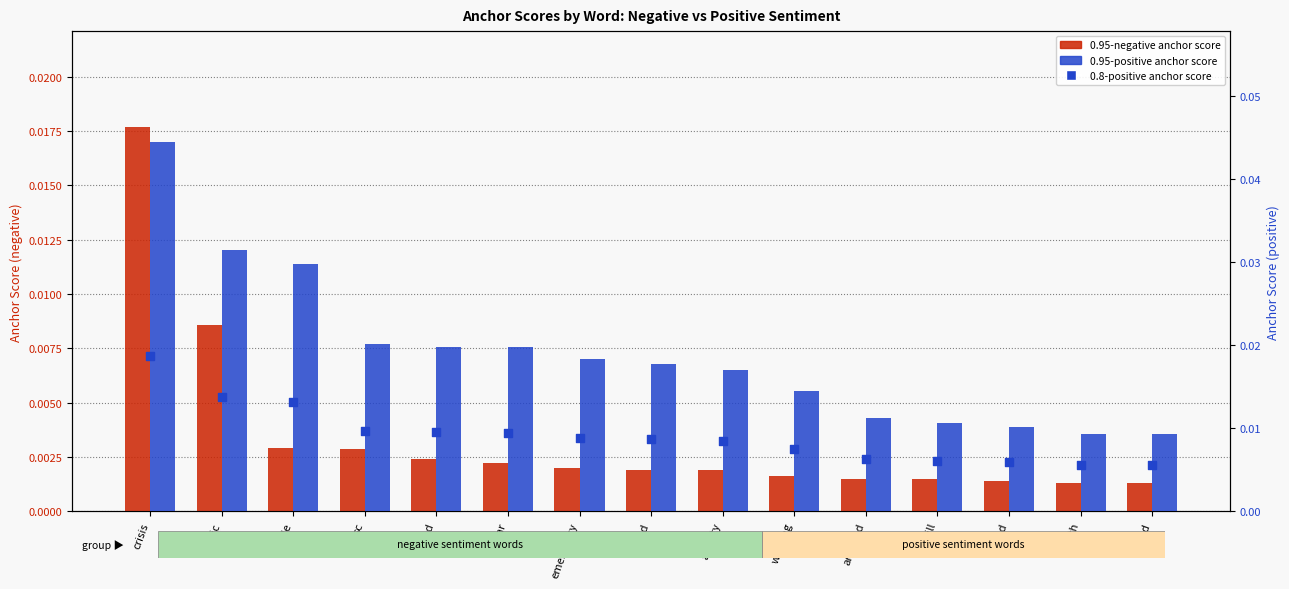

Is the value of 0.95-positive anchor score at warning greater than the value of 0.95-negative anchor score at kill?

Yes